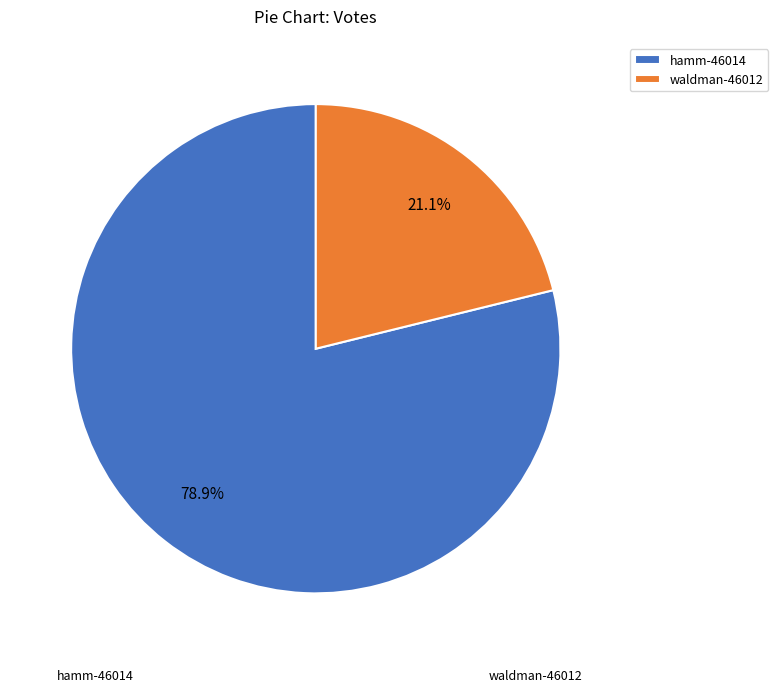

Which slice is the largest?

hamm-46014